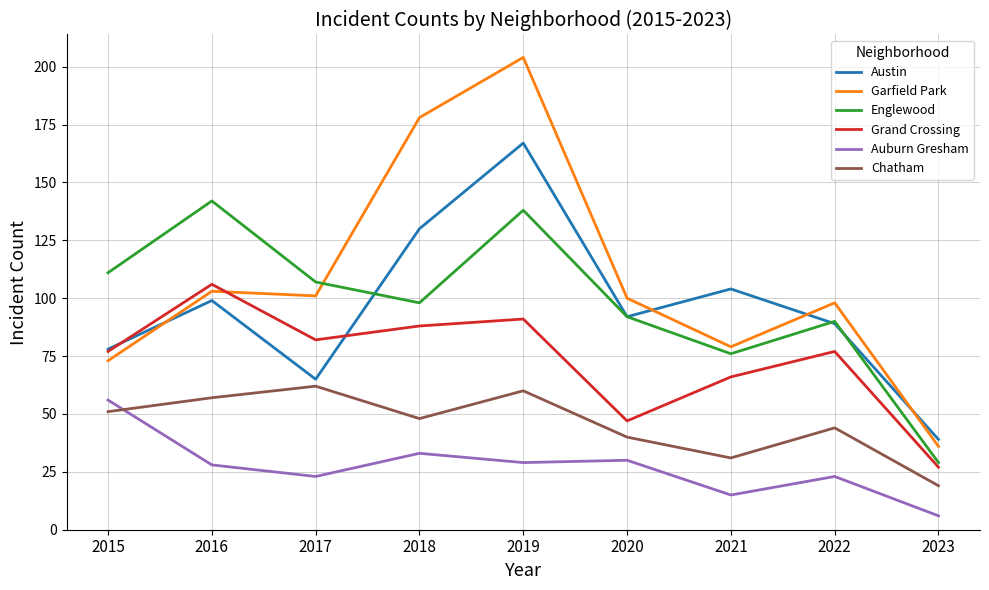

Read the Grand Crossing value at 2018, to the nearest 10.

90